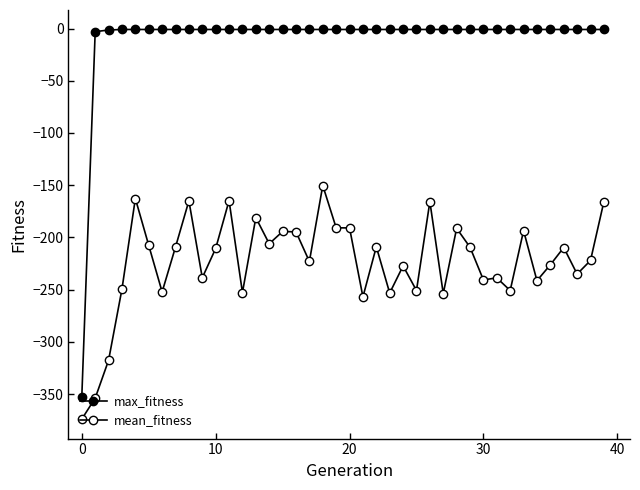

How many lines are shown in the chart?

2